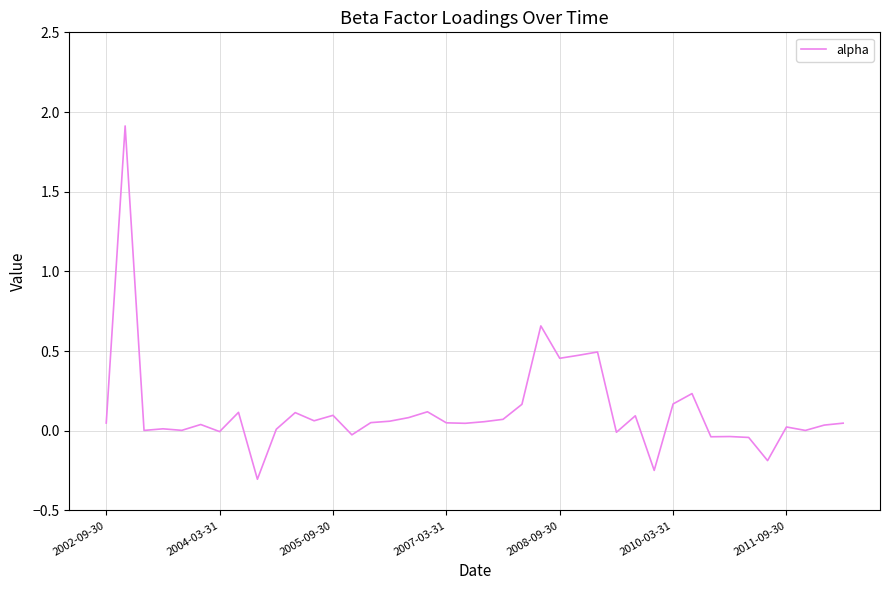

What is the difference between the maximum and minimum values?

2.2